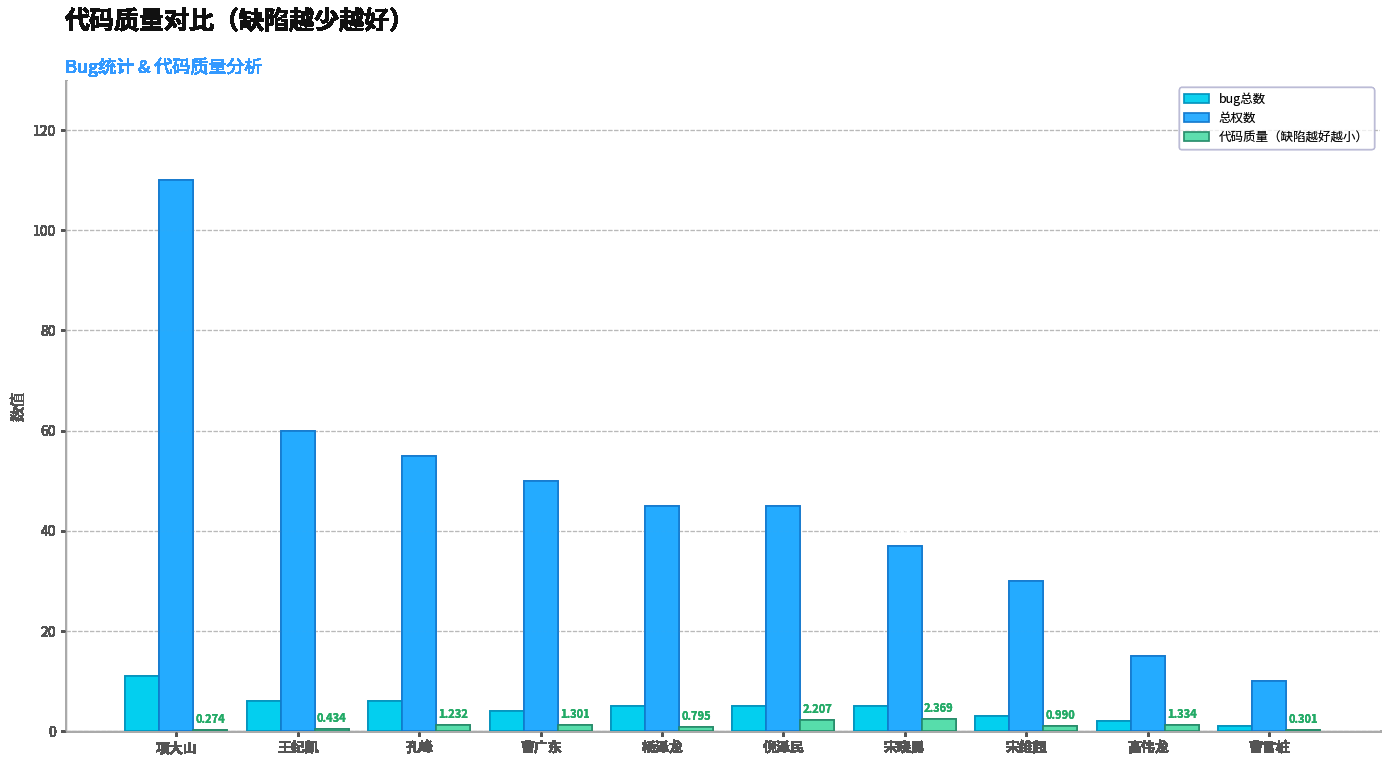

At which label is 代码质量（缺陷越好越小） closest to 1?

宋维超